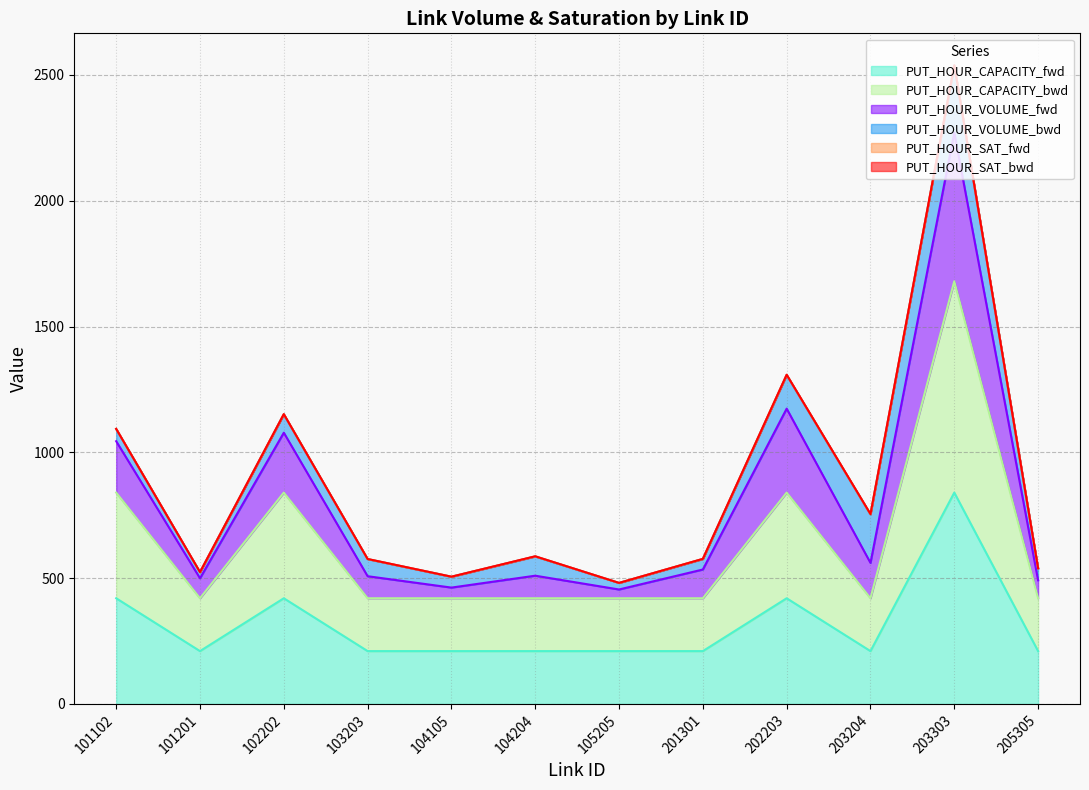

Does the chart display data point markers on the line(s)?

No